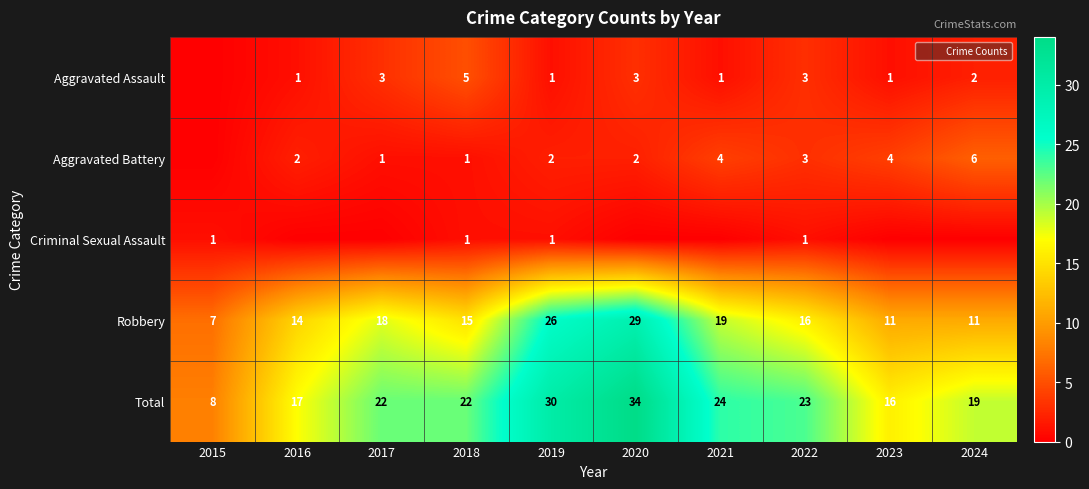

What is the difference between the maximum and minimum values in the Robbery series?

22